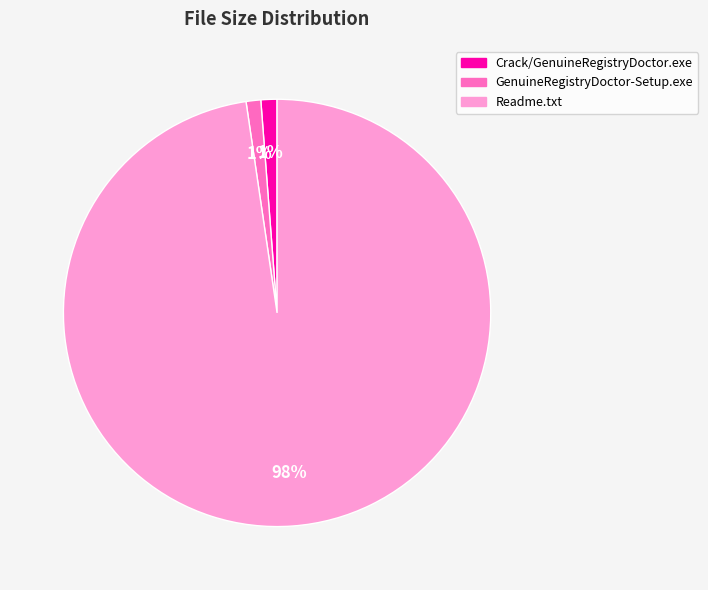

Is Crack/GenuineRegistryDoctor.exe the majority of the pie?

No